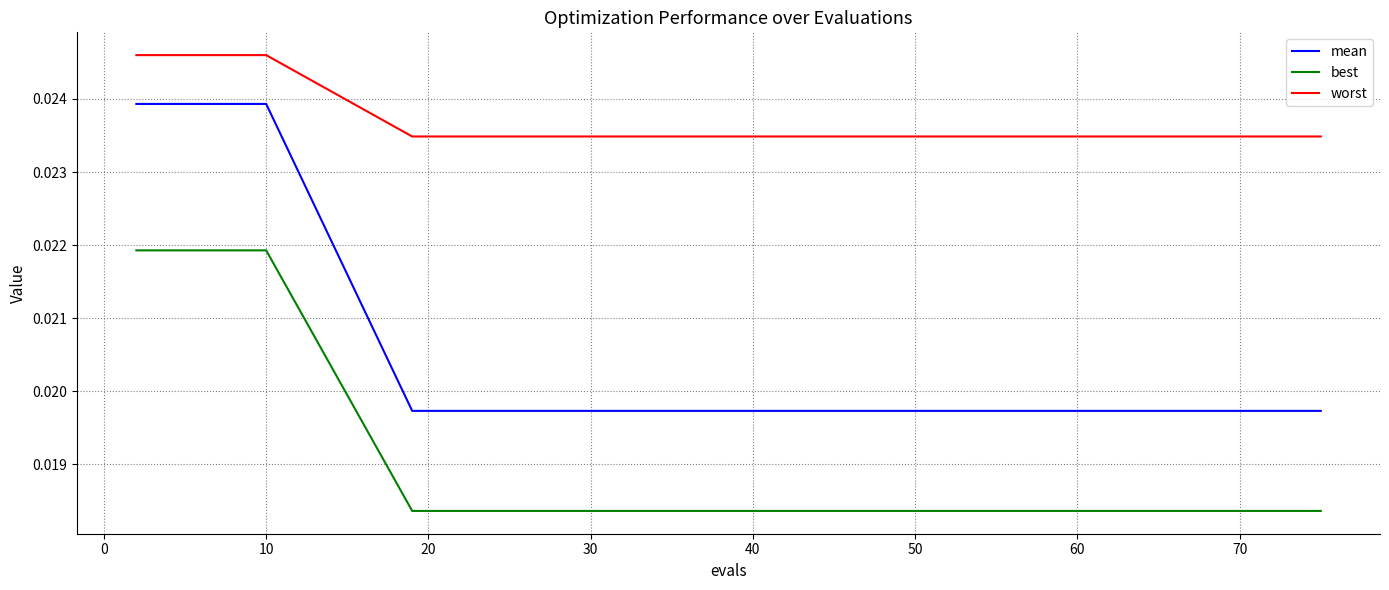

What are all the series names shown in the legend?

mean, best, worst